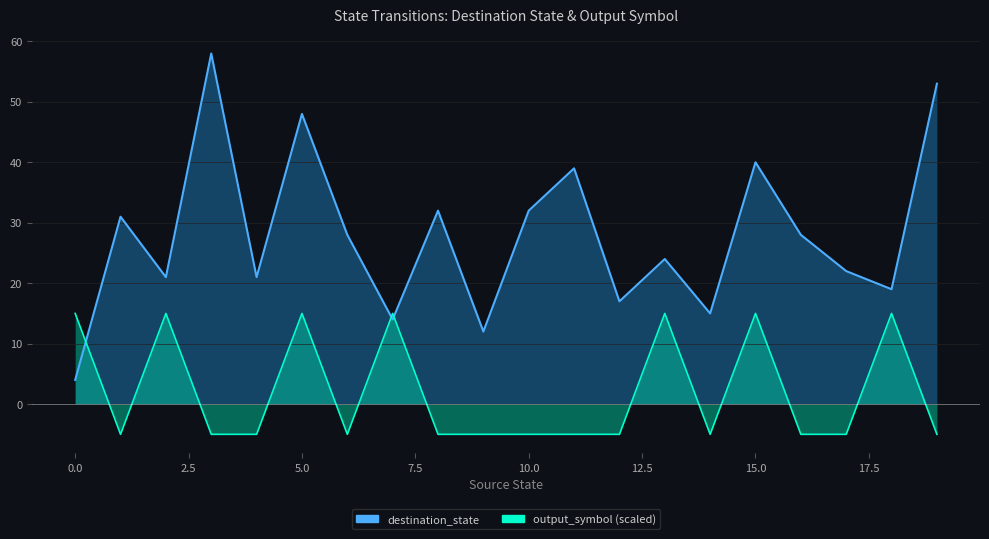

What is the approximate value of destination_state at 12, to the nearest 5?

15